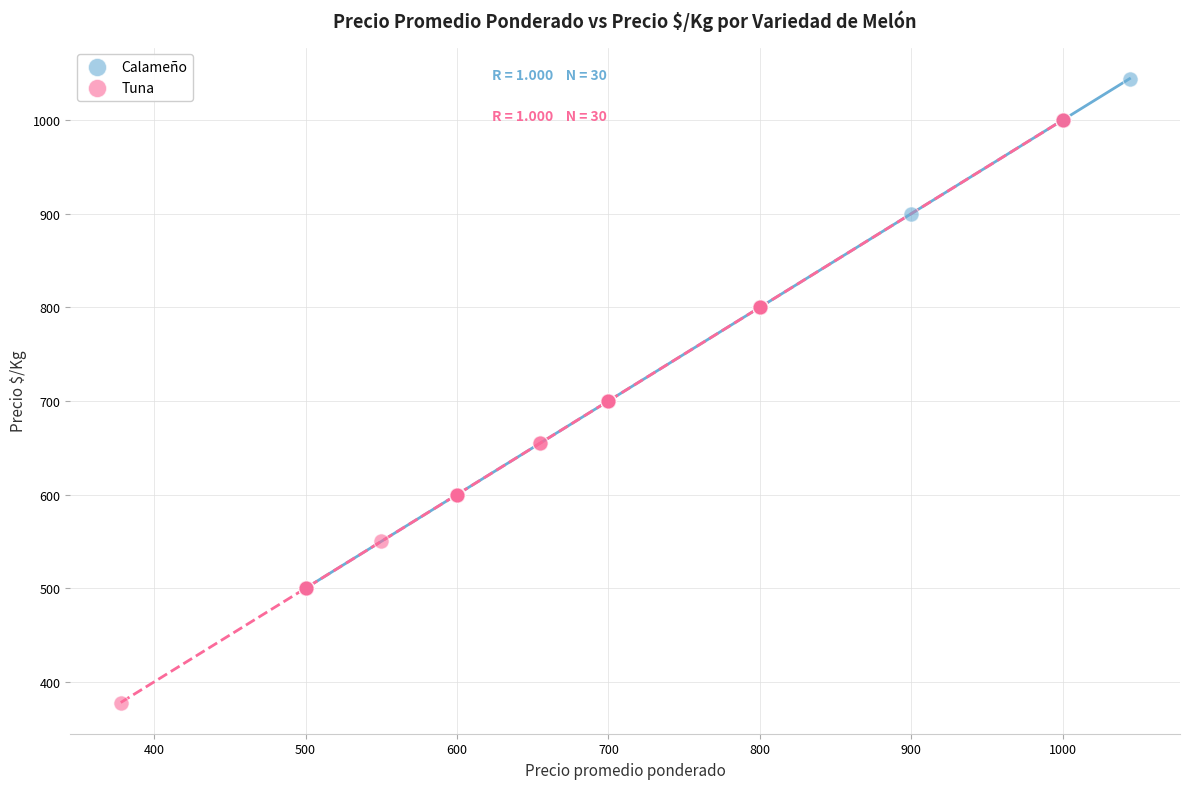

Which series contains the lowest Y value?

Tuna